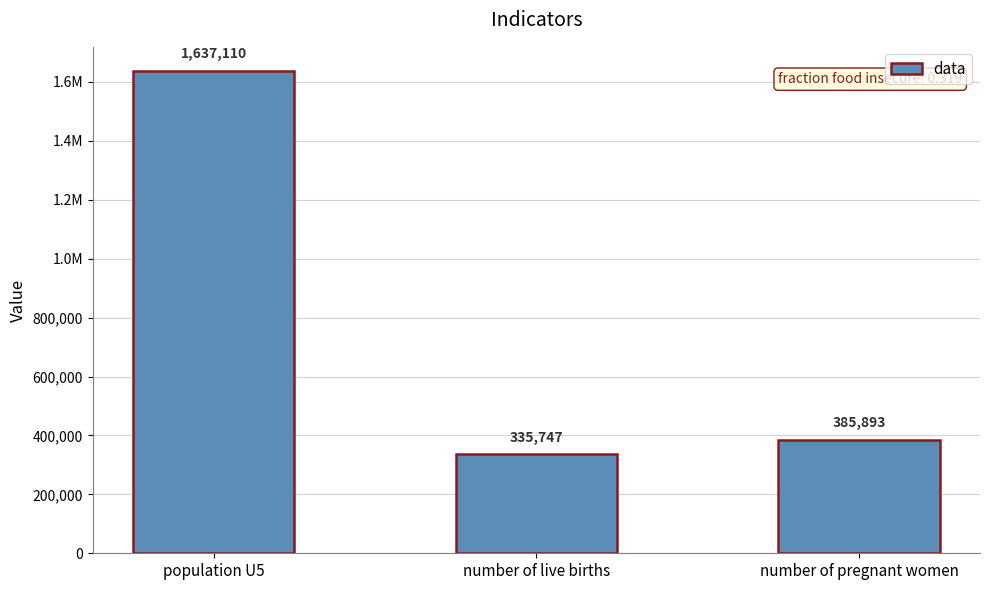

What is the value of the 2nd bar from the left?

335747.2